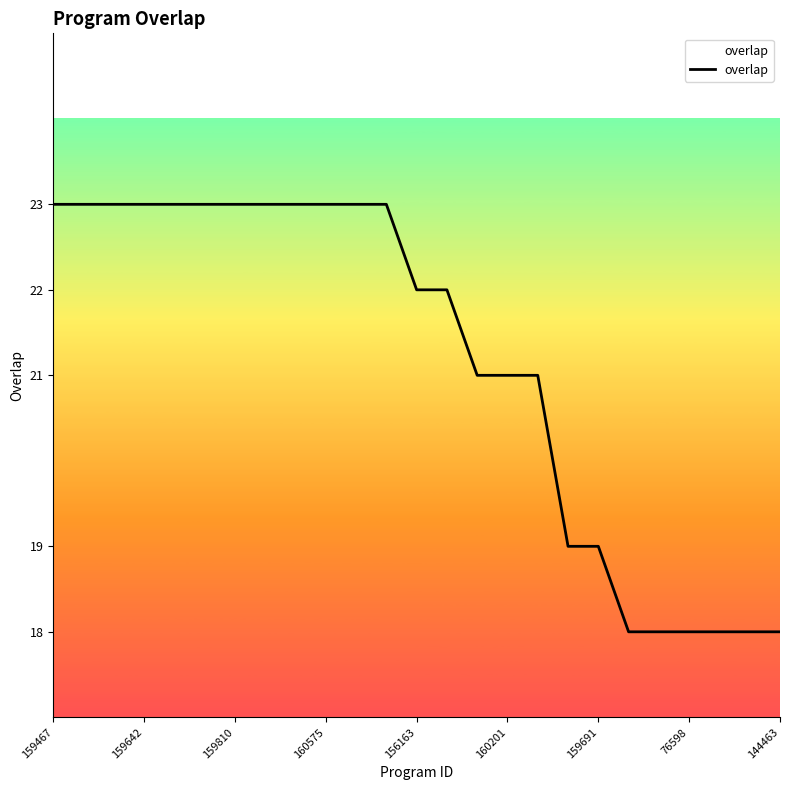

What is the greatest value displayed?

23